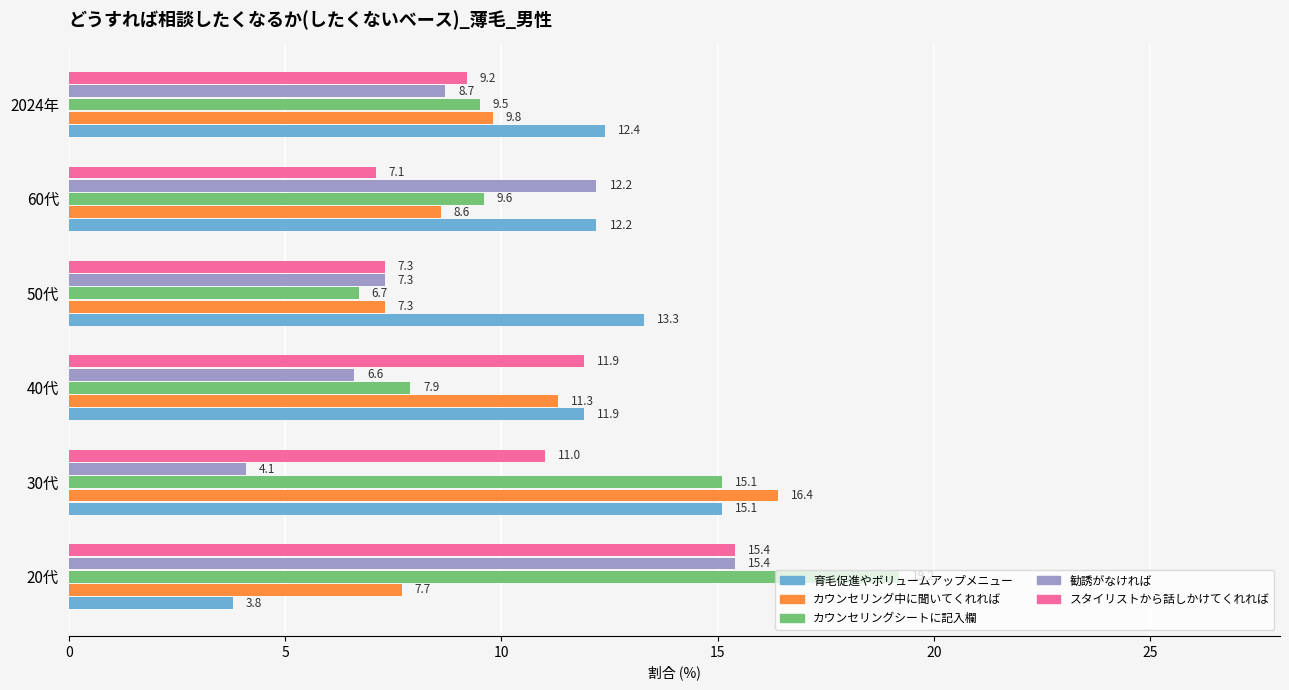

What is the spread (max minus min) of values at 50代?

6.6